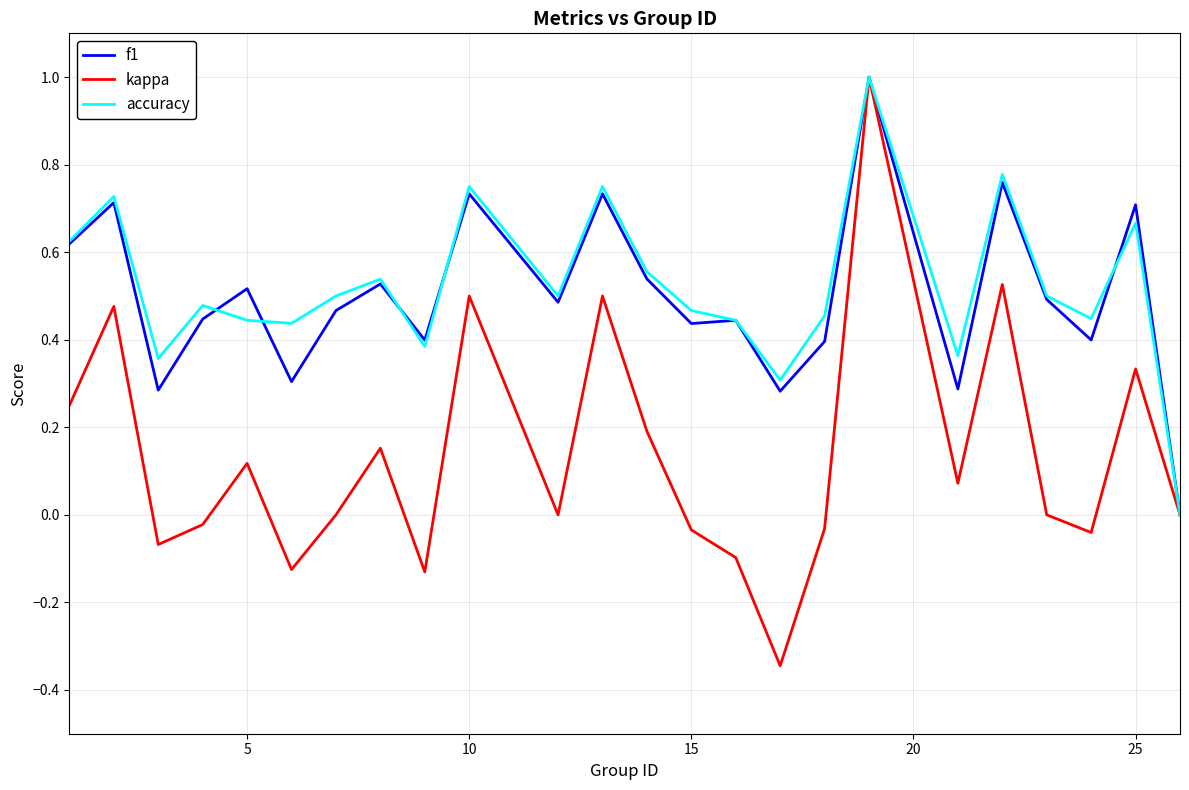

Which series has the widest spread of values?

kappa